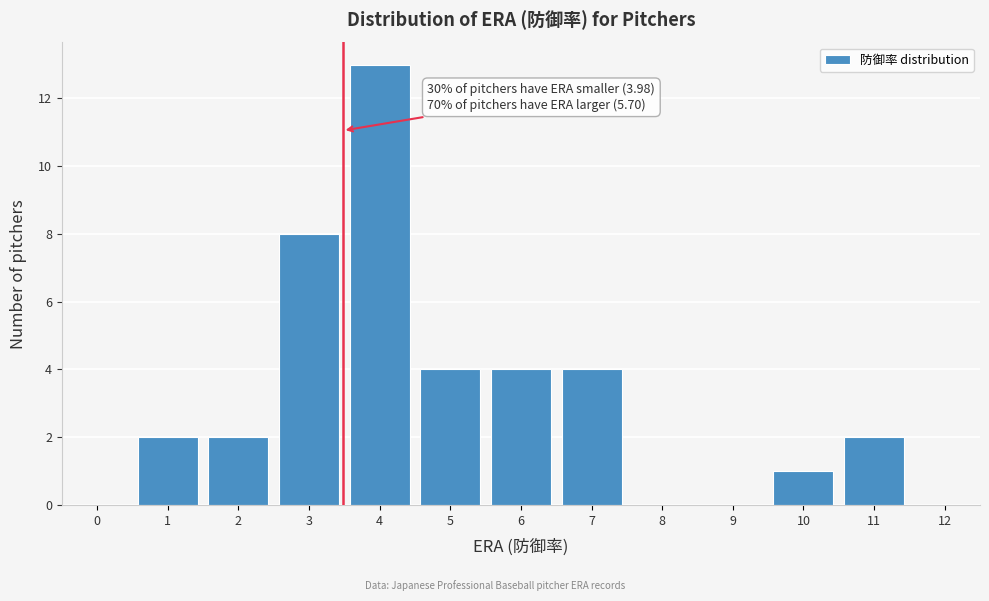

Reading left to right, list all the values displayed in this chart.

0=0	1=2	2=2	3=8	4=13	5=4	6=4	7=4	8=0	9=0	10=1	11=2	12=0